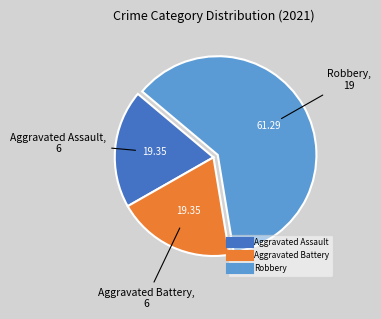

Does any single category account for the majority?

Yes